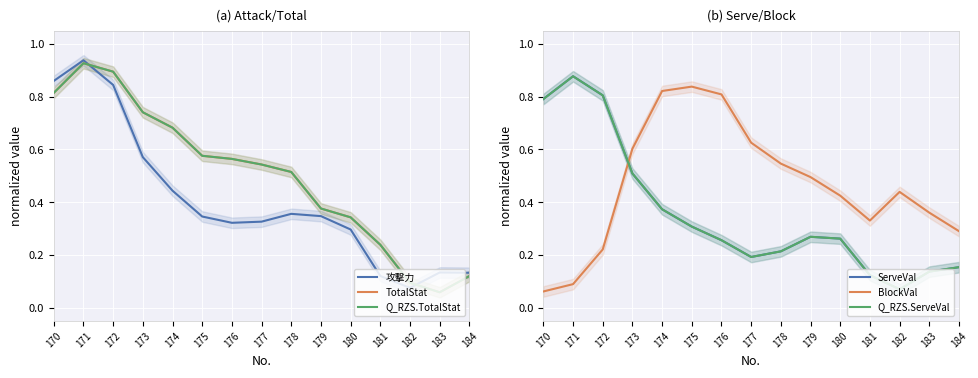

Which has a higher value, 178 or 174?

174